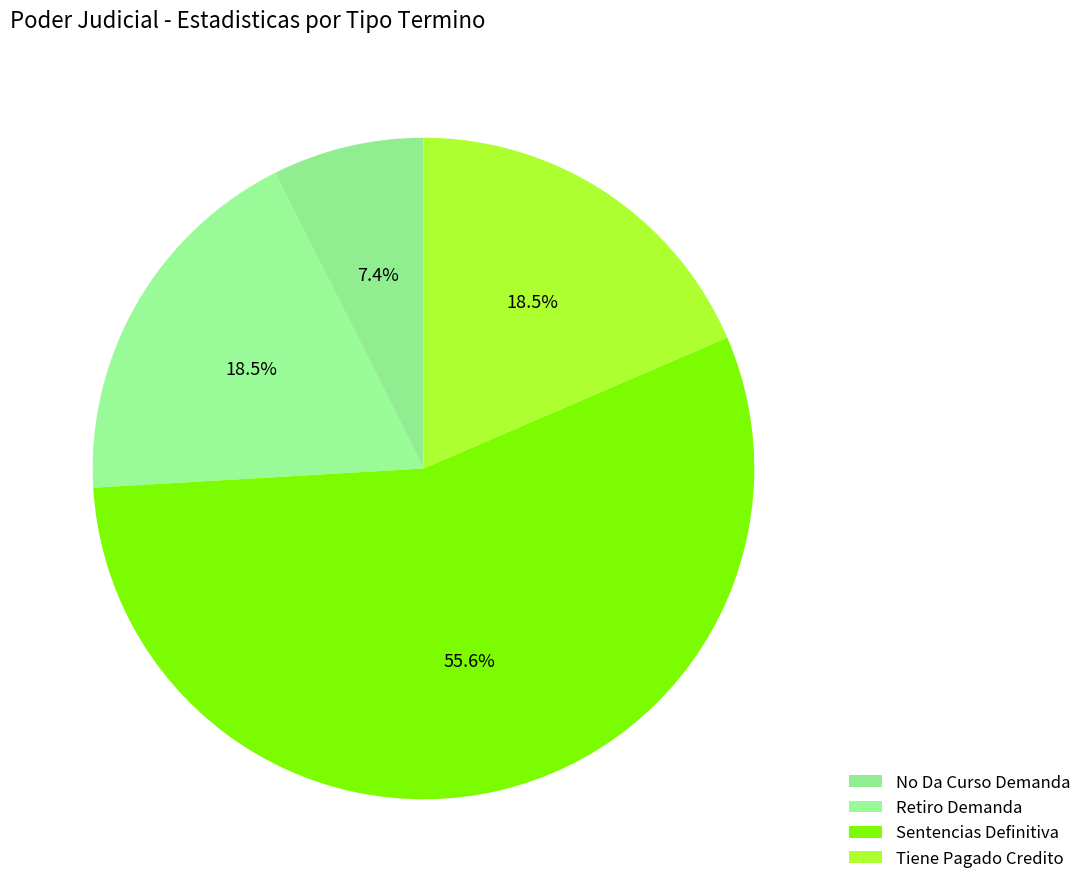

True or false: No Da Curso Demanda accounts for 7% of the total.

True